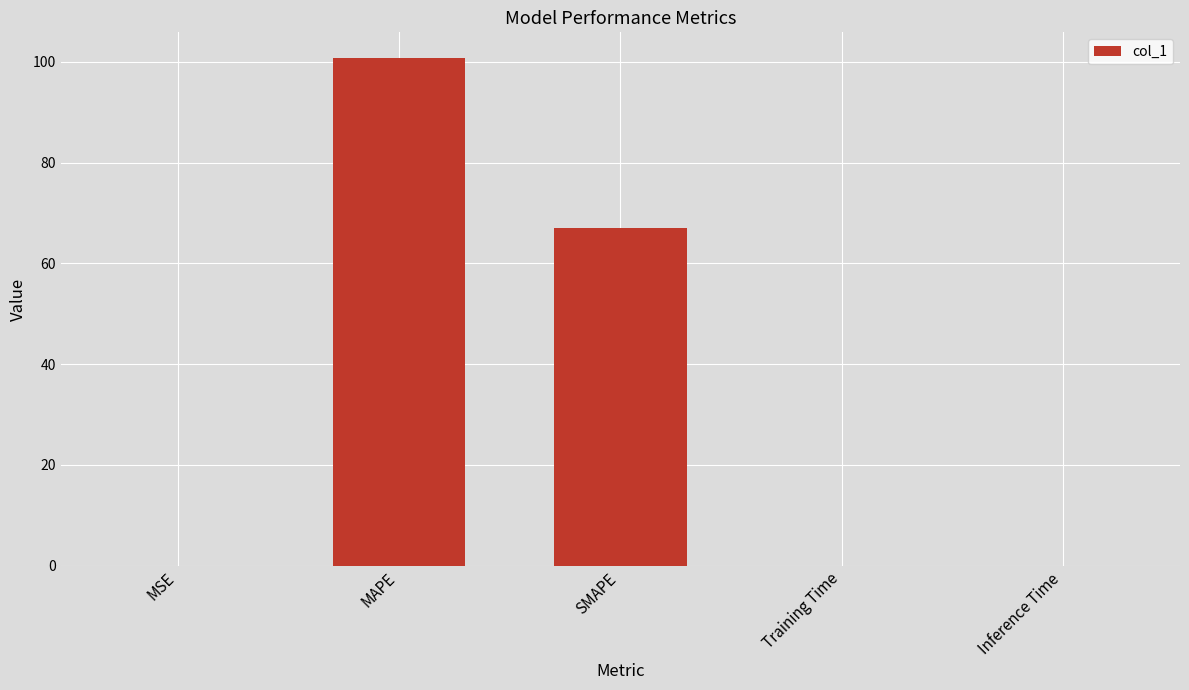

How many data points does each series have?

5